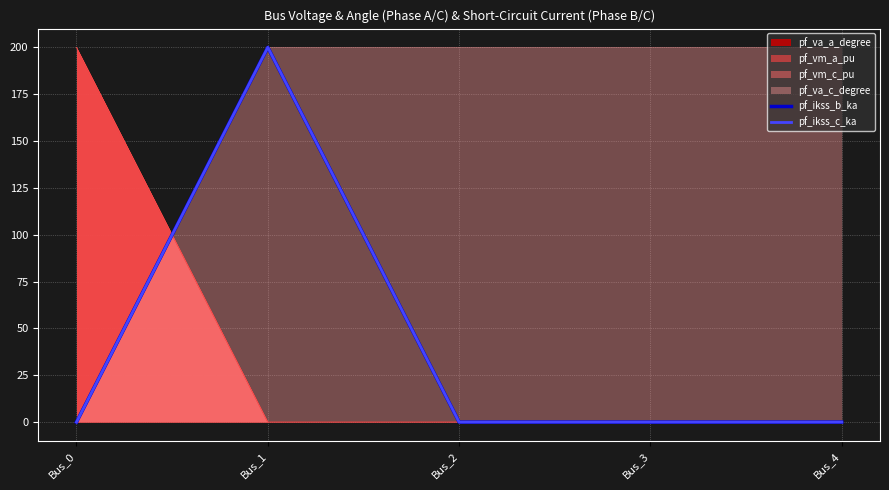

Which series changed the most between Bus_2 and Bus_3?

pf_ikss_b_ka